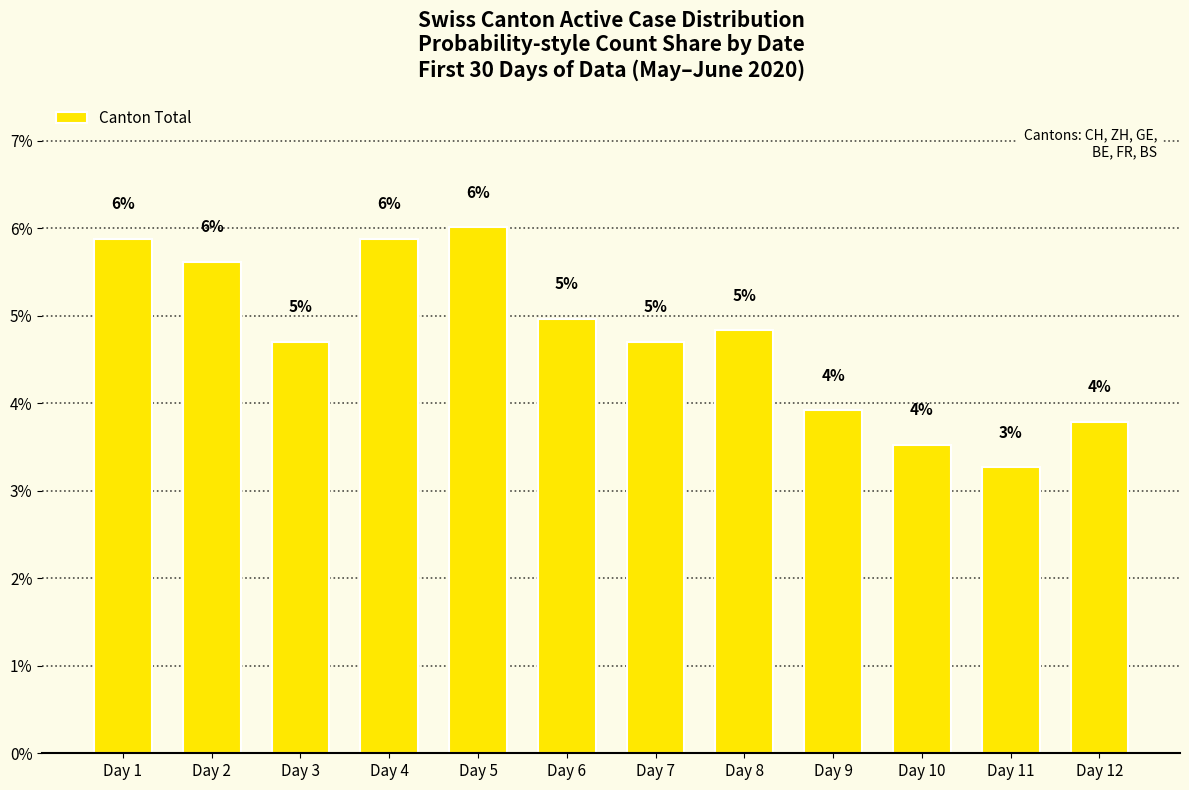

Approximately how many times larger is the value at Day 5 compared to Day 6?

1.2